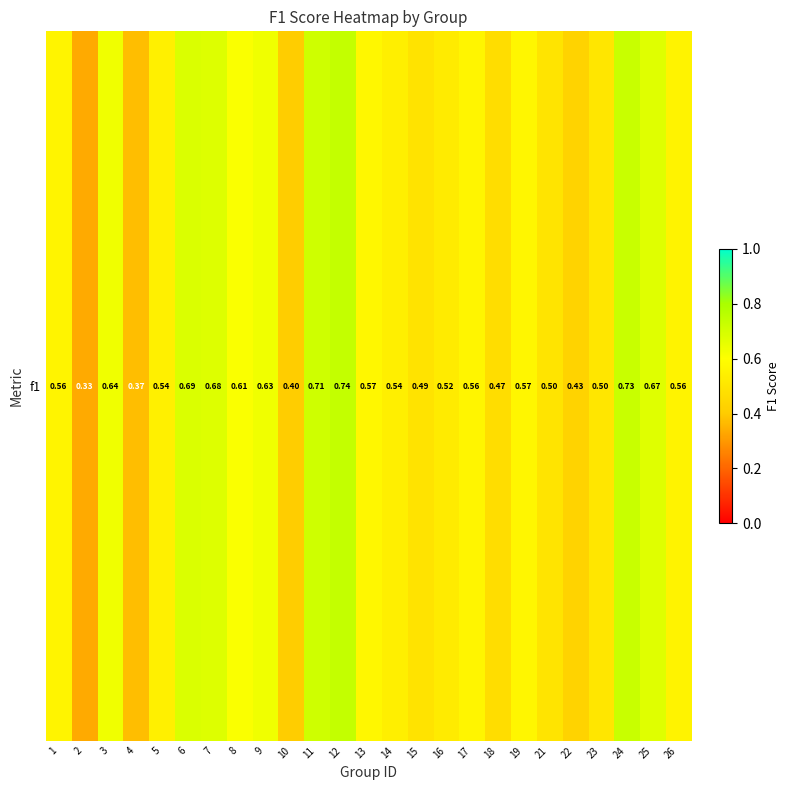

What is the difference between the second highest and minimum values?

0.4